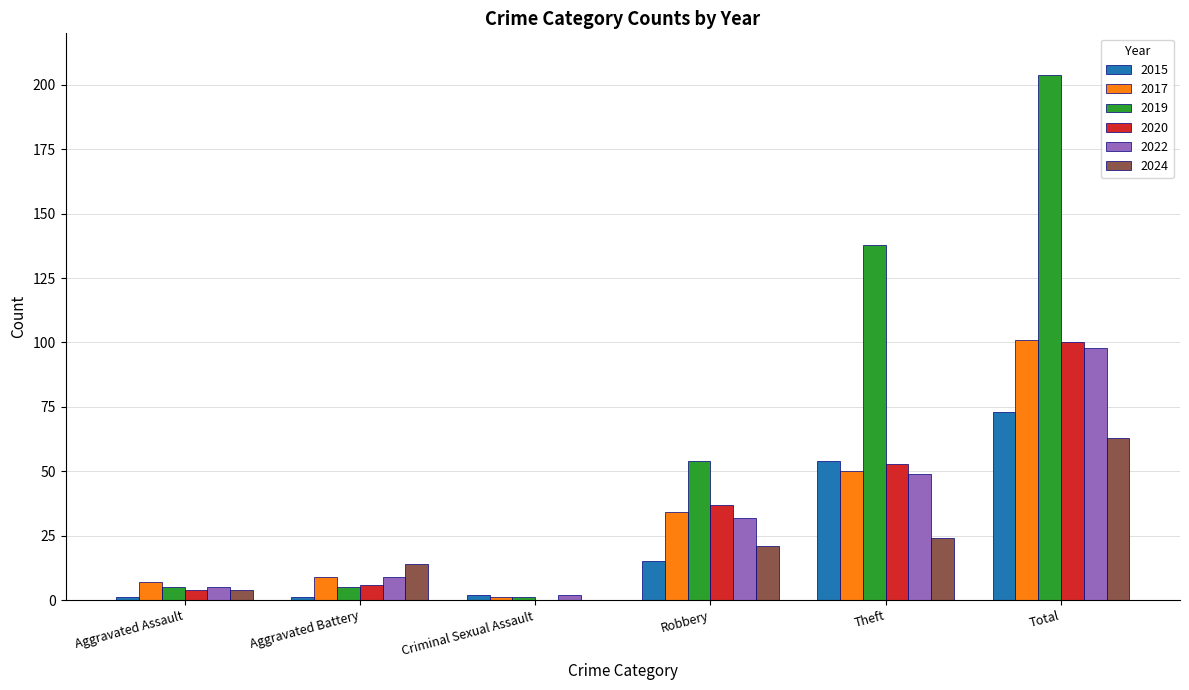

The 2022 series shows 49 at Theft. True or false?

True